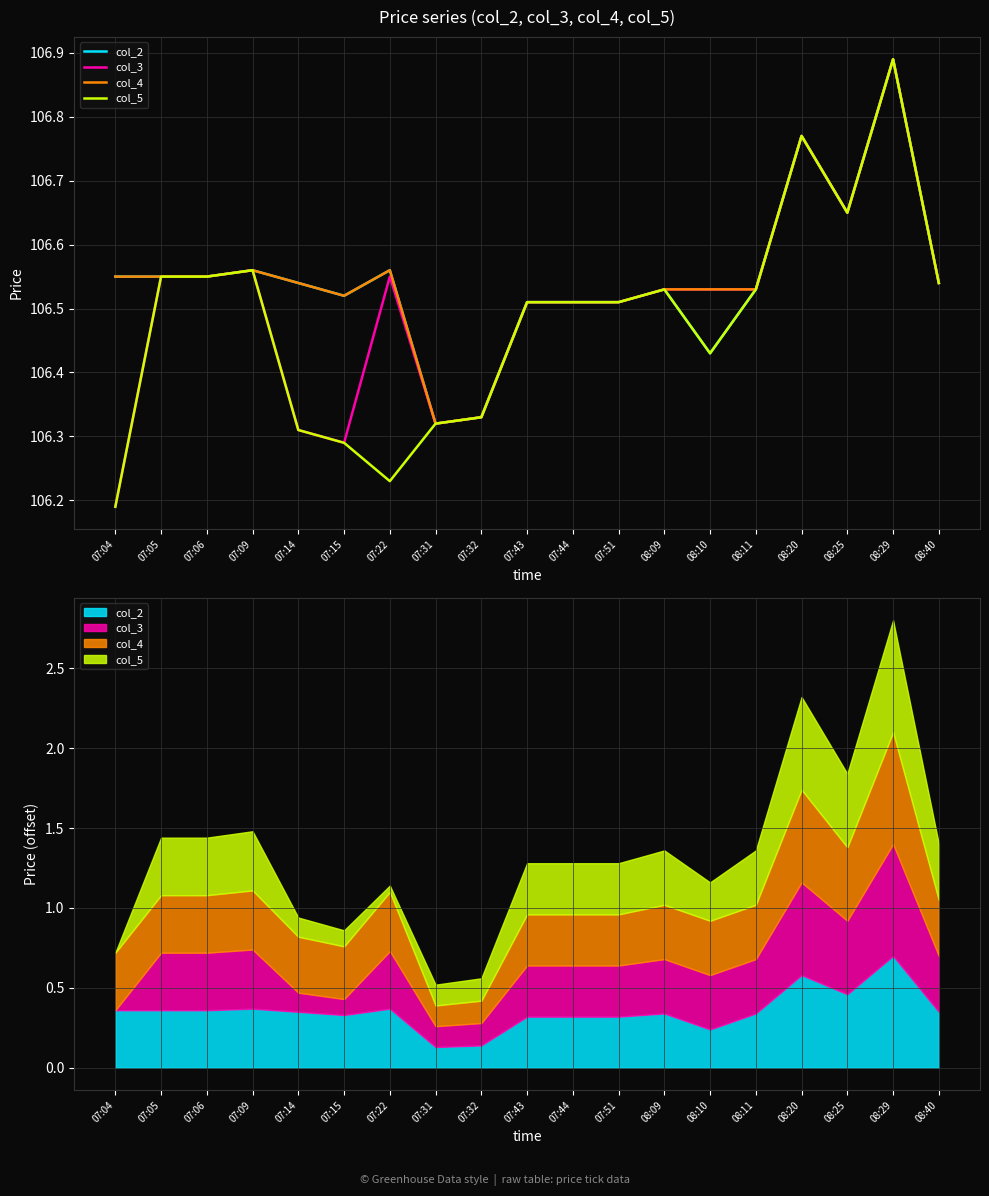

True or false: col_4 and col_5 intersect in this chart.

False